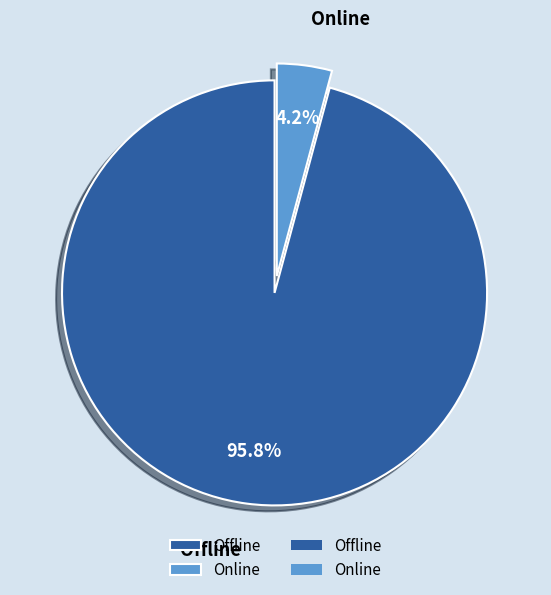

To the nearest percent, what is the combined percentage of Offline and Online?

100%